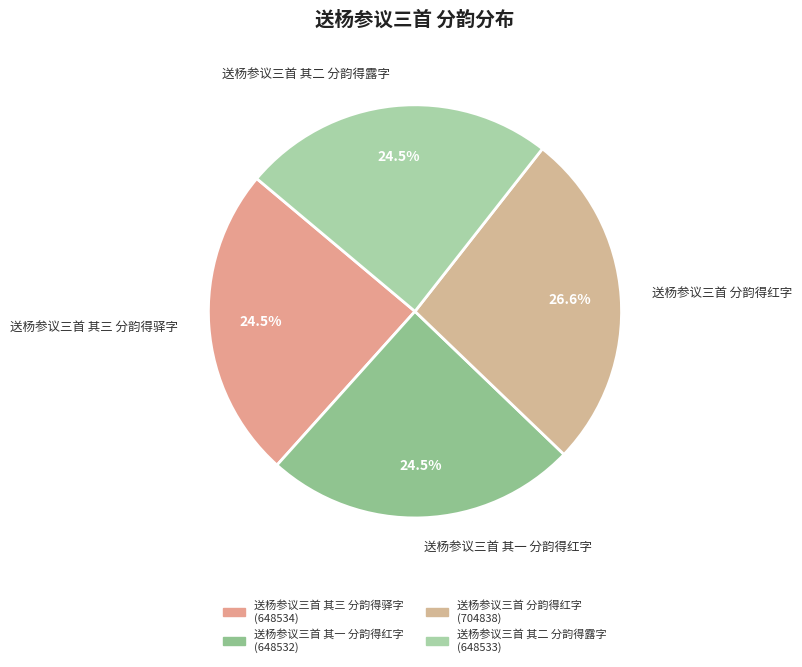

Is the sum of 送杨参议三首 其一 分韵得红字 and 送杨参议三首 其三 分韵得驿字 greater than half?

No